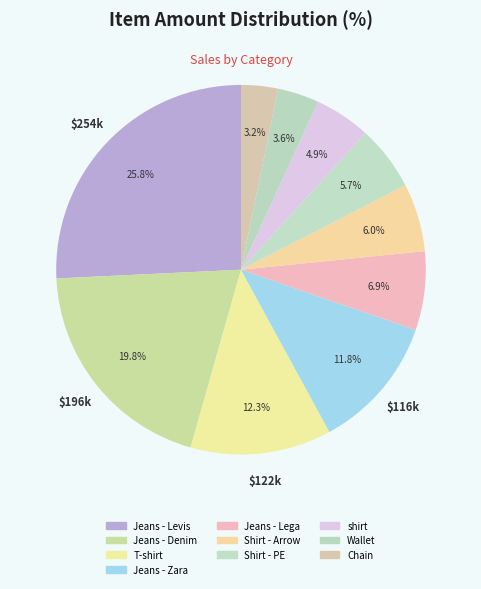

Between shirt and Jeans - Denim, which is larger?

Jeans - Denim